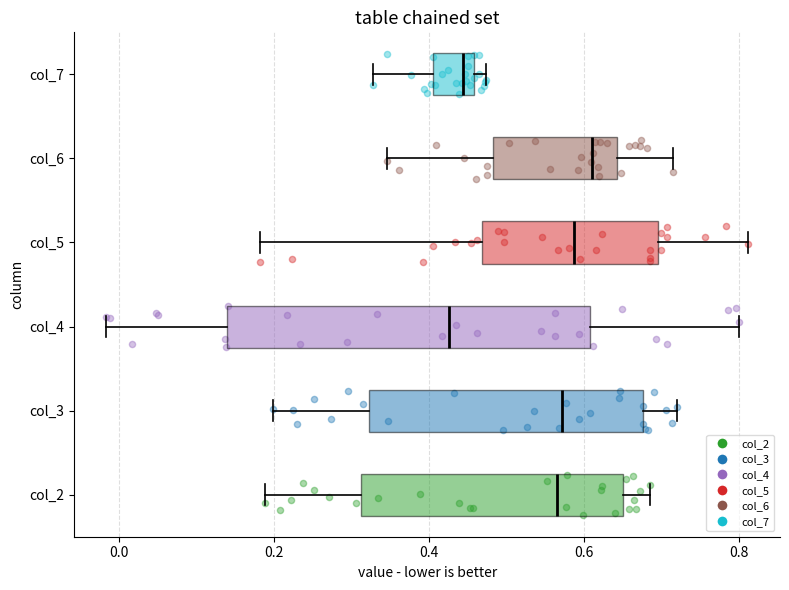

Which box is the widest, from its left edge to its right edge?

col_4